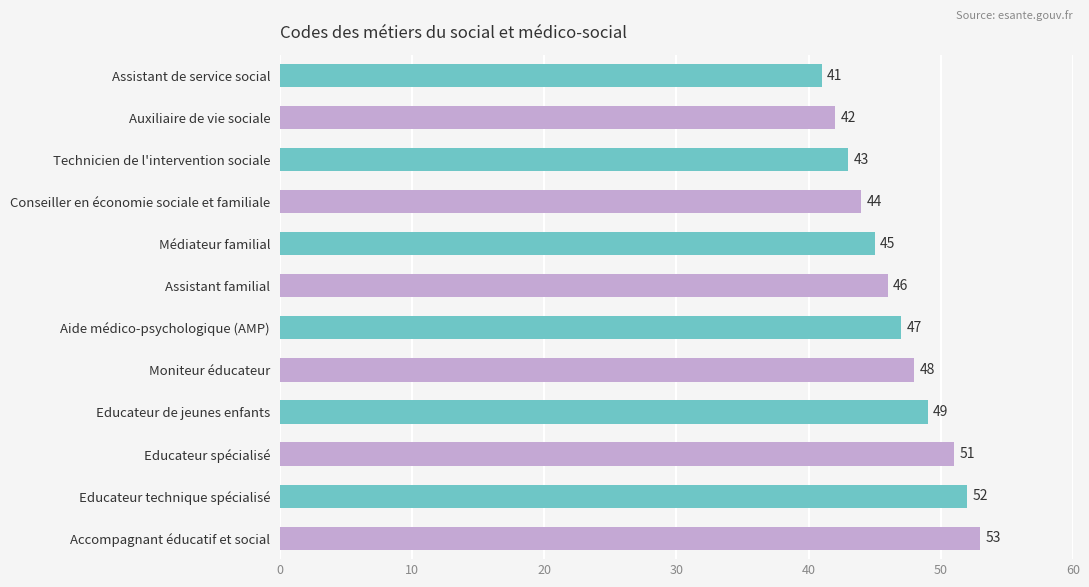

What is the average value?

47